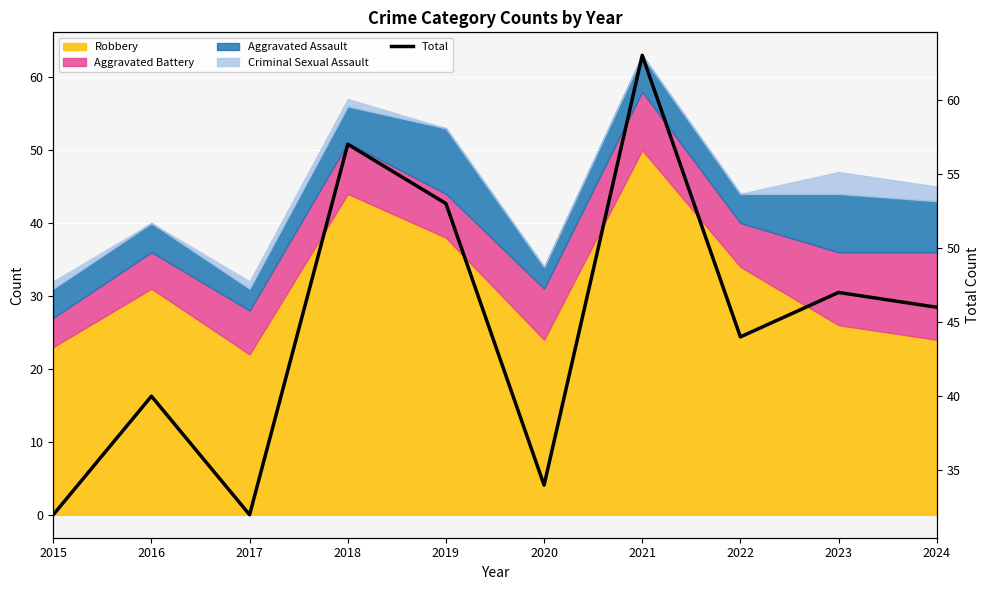

How many points are higher than both their immediate neighbors (excluding endpoints)?

4